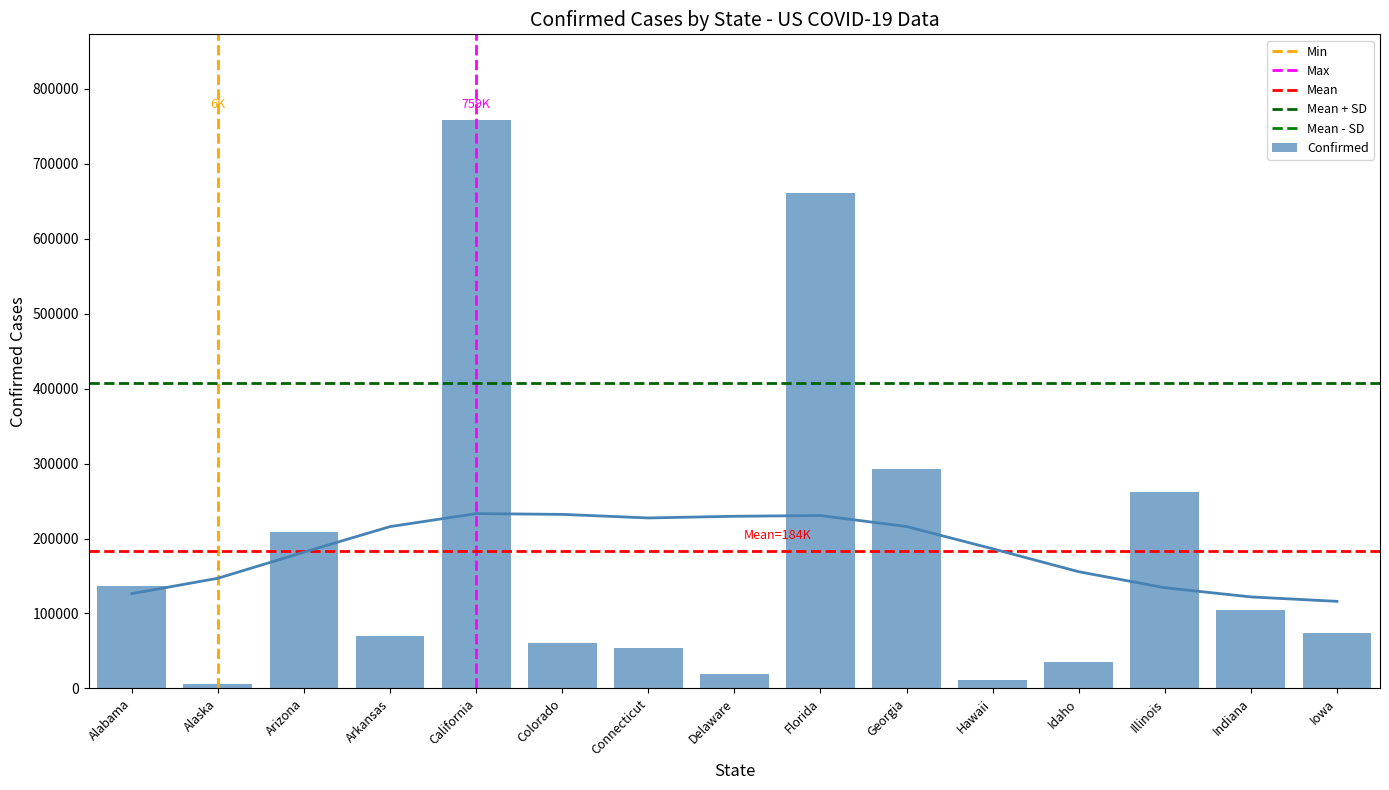

Which label corresponds to the smallest value in the chart?

Alaska